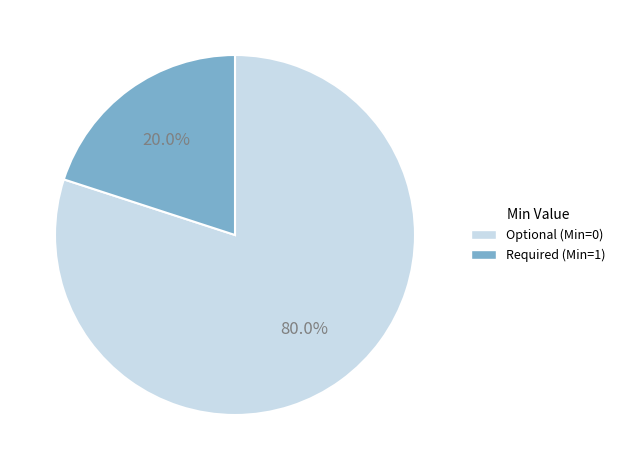

Which slice represents more than half of the pie?

Optional (Min=0)